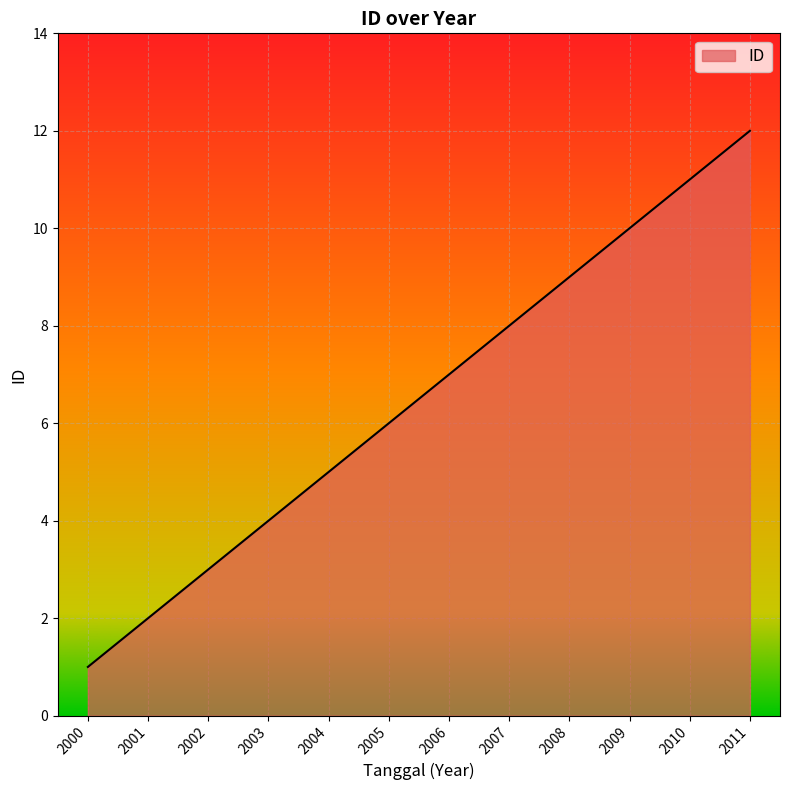

Reading right to left, list all the values displayed in this chart.

2011=12	2010=11	2009=10	2008=9	2007=8	2006=7	2005=6	2004=5	2003=4	2002=3	2001=2	2000=1